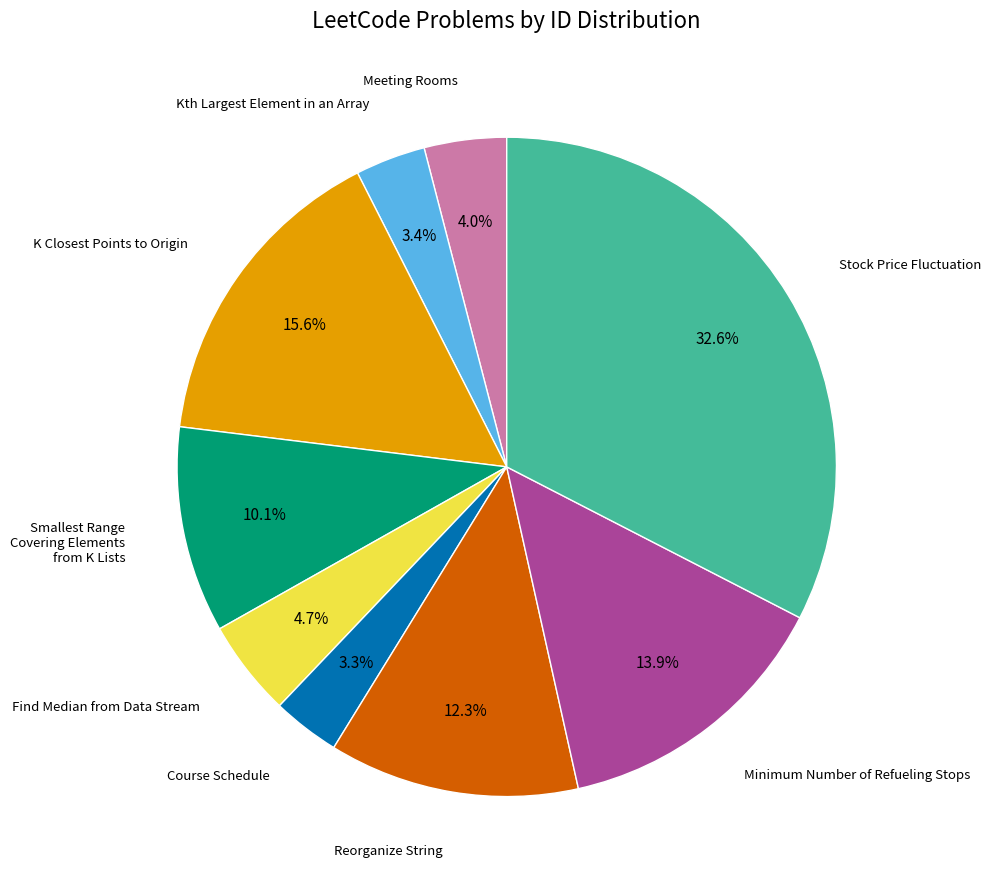

To the nearest percent, what portion does Kth Largest Element in an Array represent?

3%